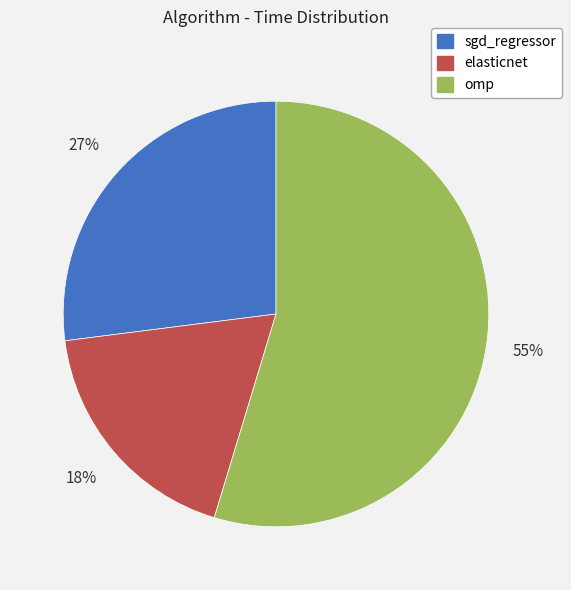

What is the largest slice in the pie chart?

omp